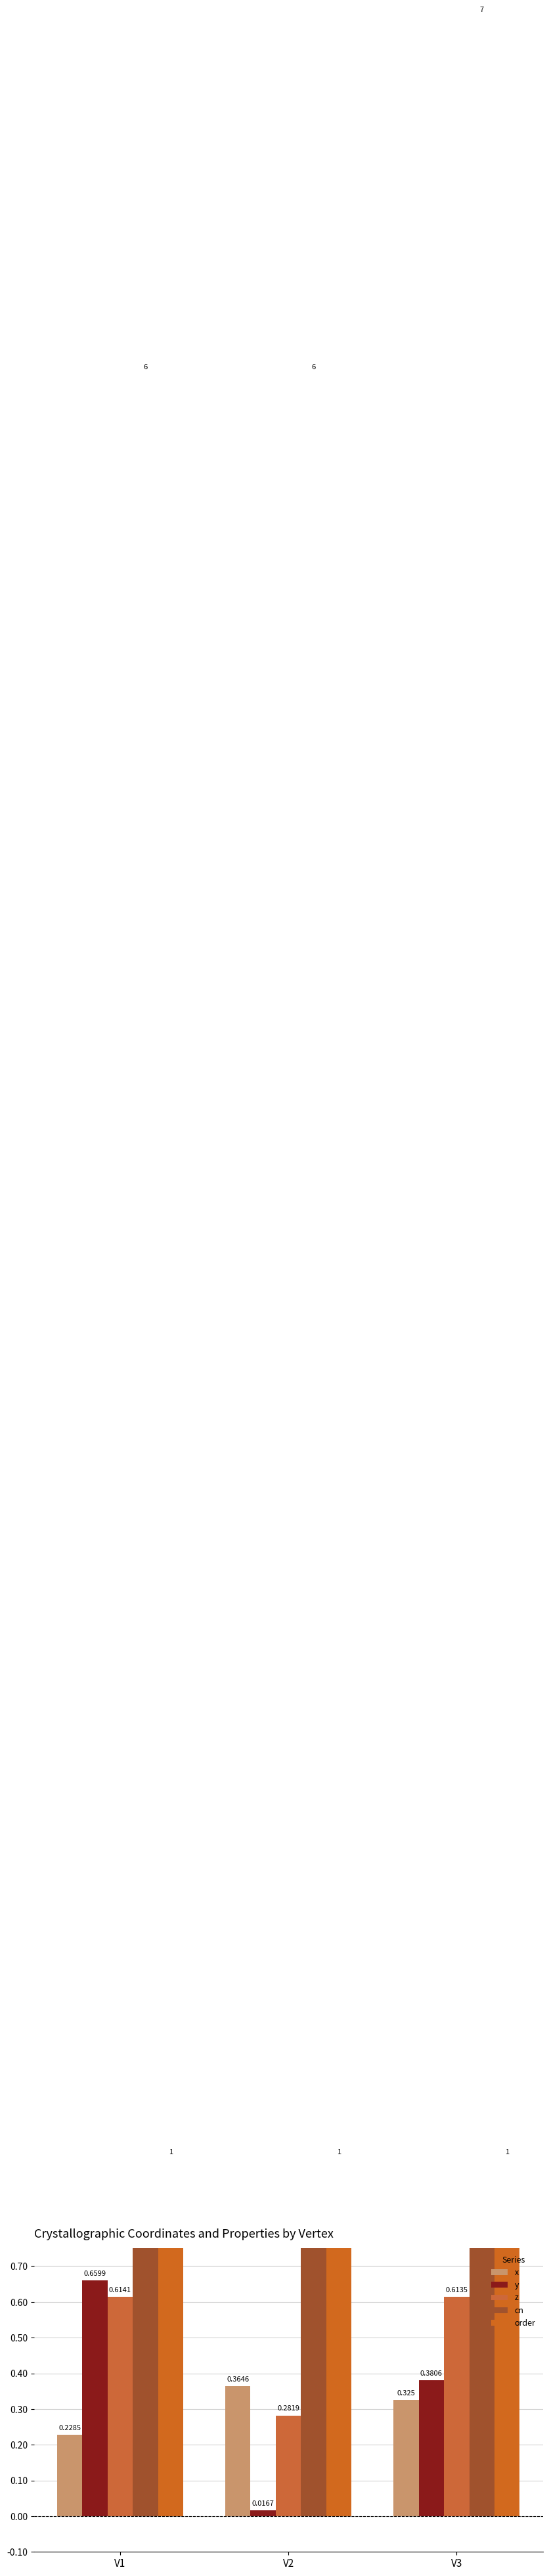

At which label is order closest to 1?

V1